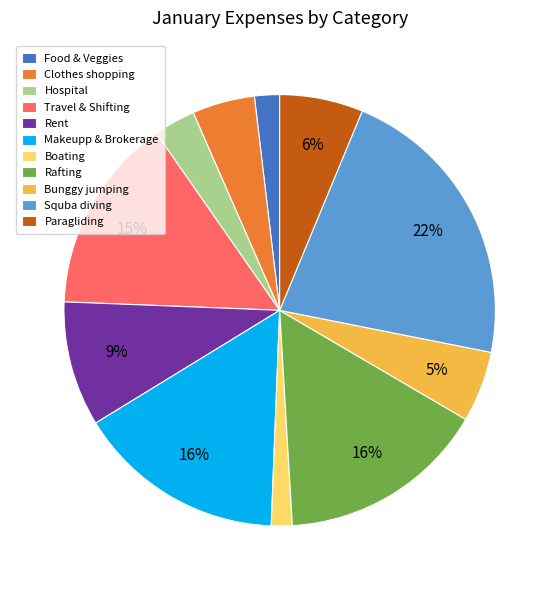

Is there a majority slice in this chart?

No